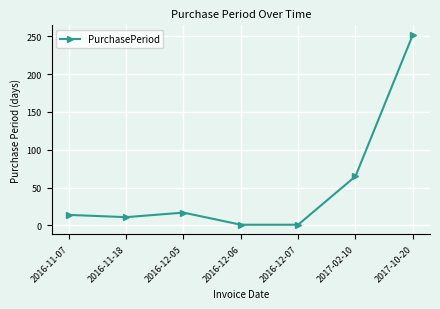

What is the average value?

52